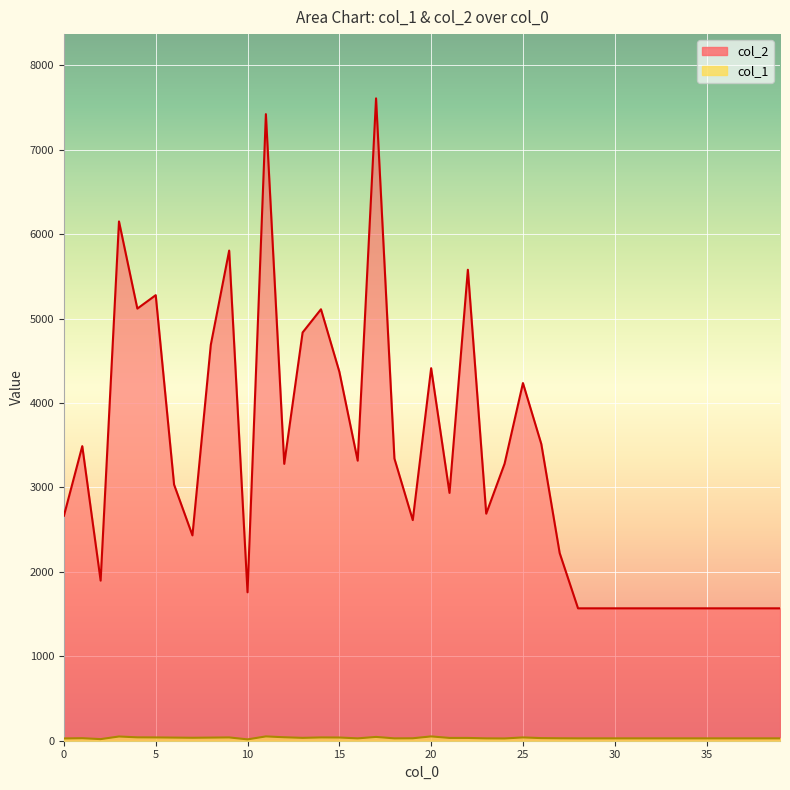

True or false: col_2 has a value of 5118 at 4.

True